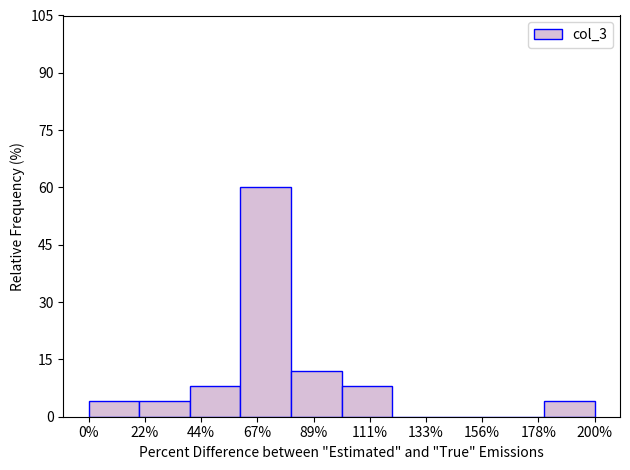

Reading left to right, extract all data points from this chart.

0%=4	22%=4	44%=8	67%=60	89%=12	111%=8	133%=0	156%=0	178%=0	200%=4